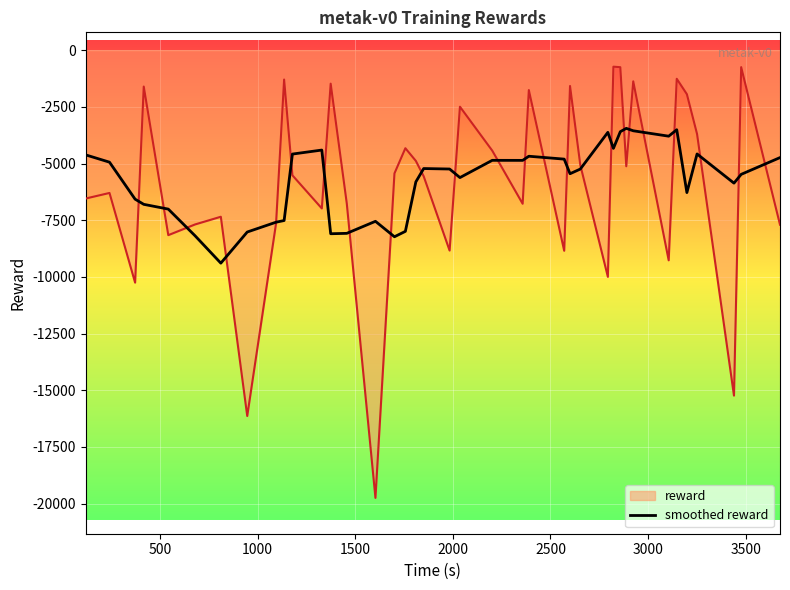

What is the greatest value displayed?

-725.4